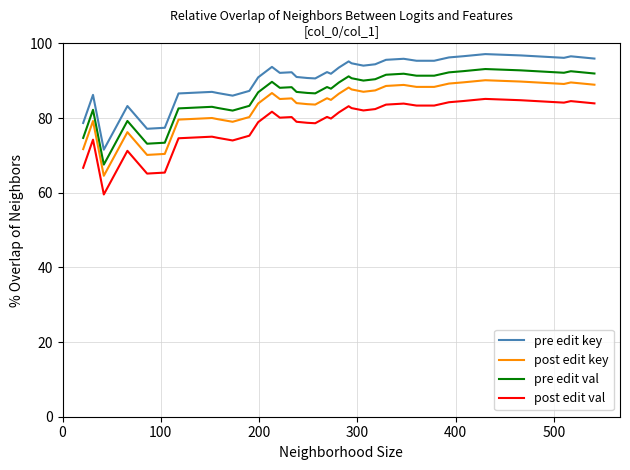

What is the difference between the maximum and minimum values in the pre edit key series?

25.6